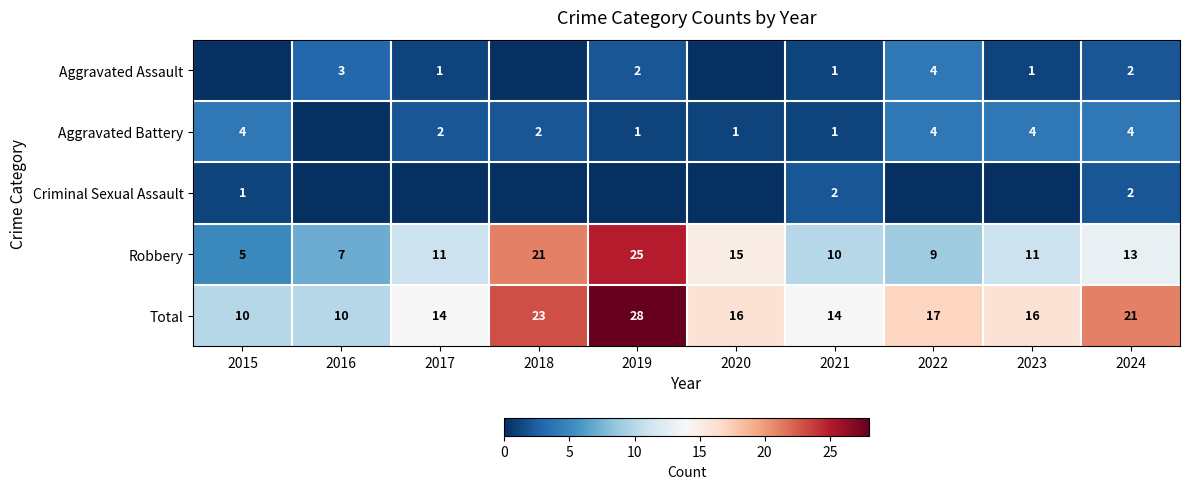

Between 2023 and 2022, which is larger?

2022